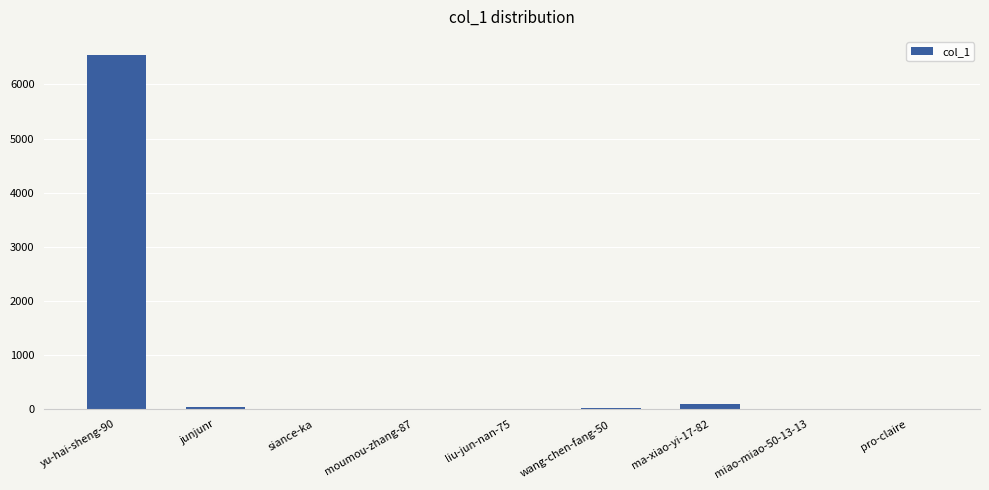

What is the sum of all values?

6759